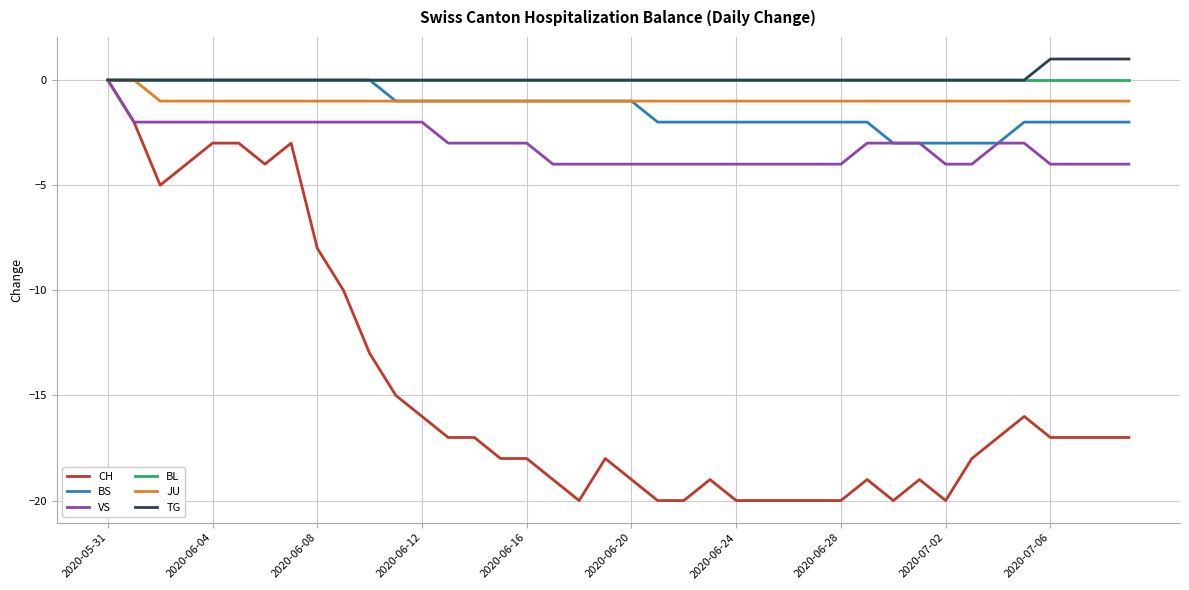

What is the smallest value displayed?

-20